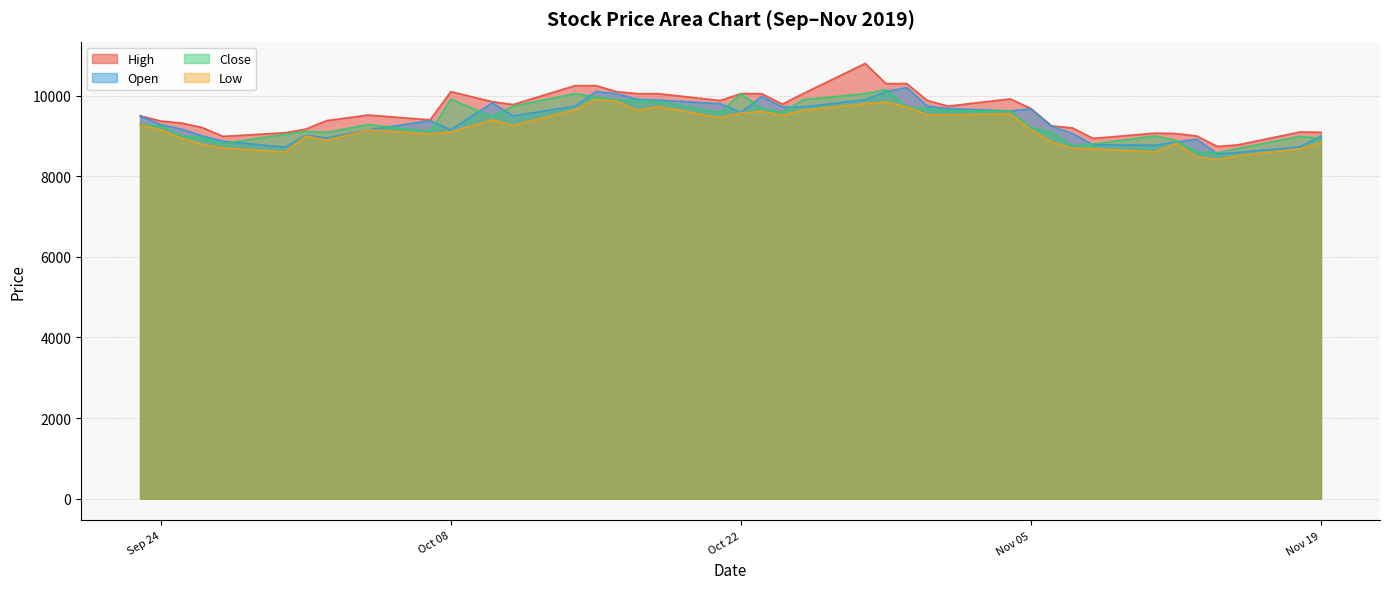

What is the greatest value displayed?

10800